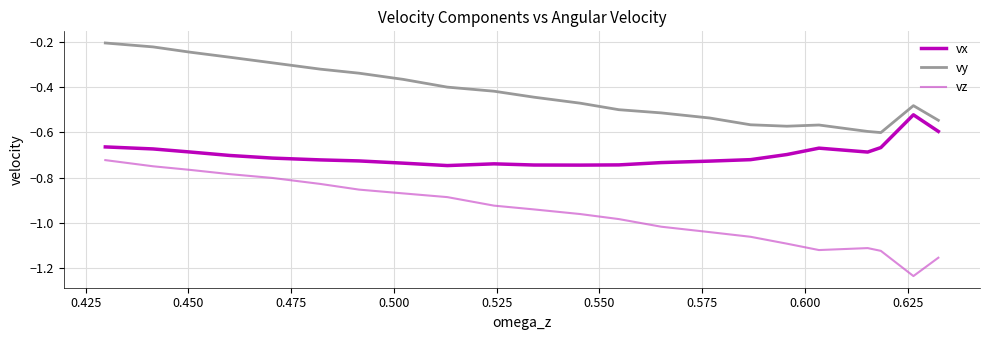

True or false: vz has a value of -0.6 at 0.400.

False